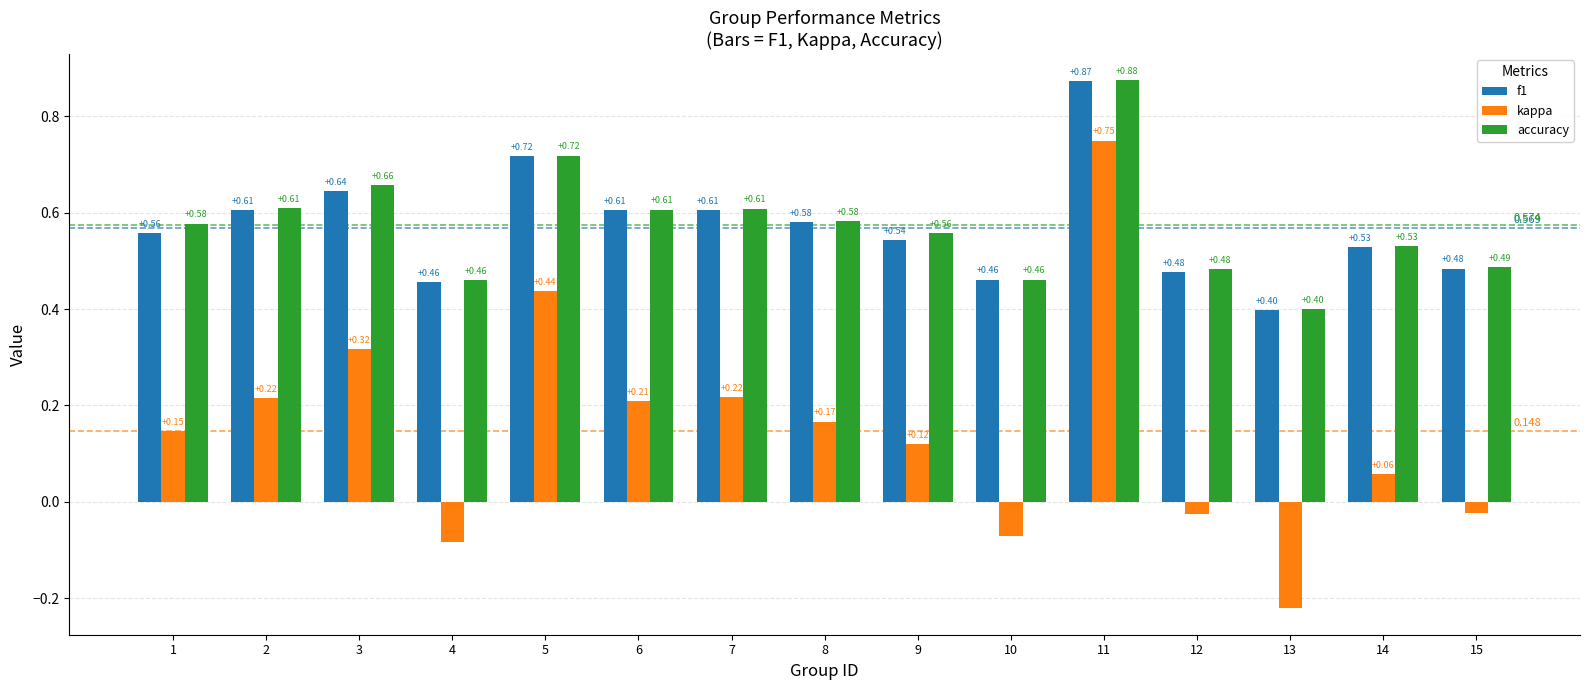

What is the sum of the accuracy values at 1 and 2?

1.2